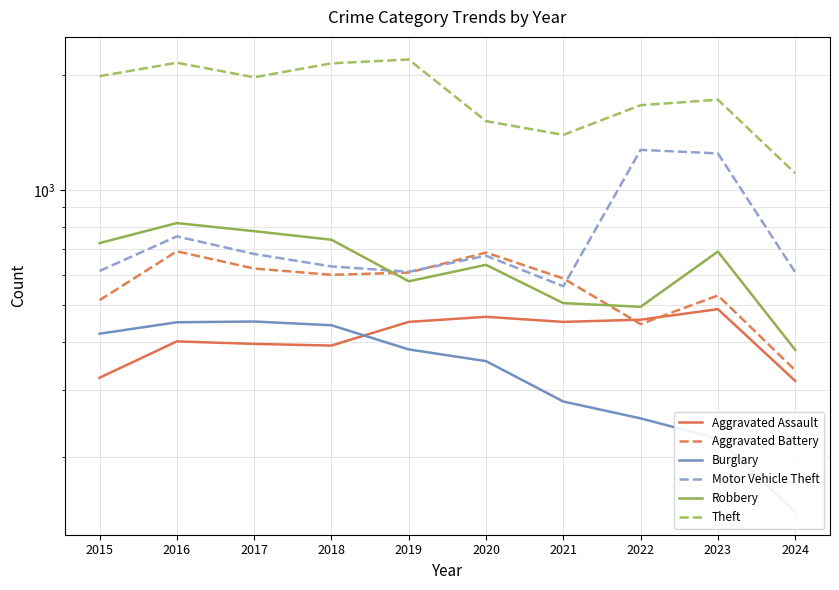

Which series has the largest range (max minus min)?

Theft